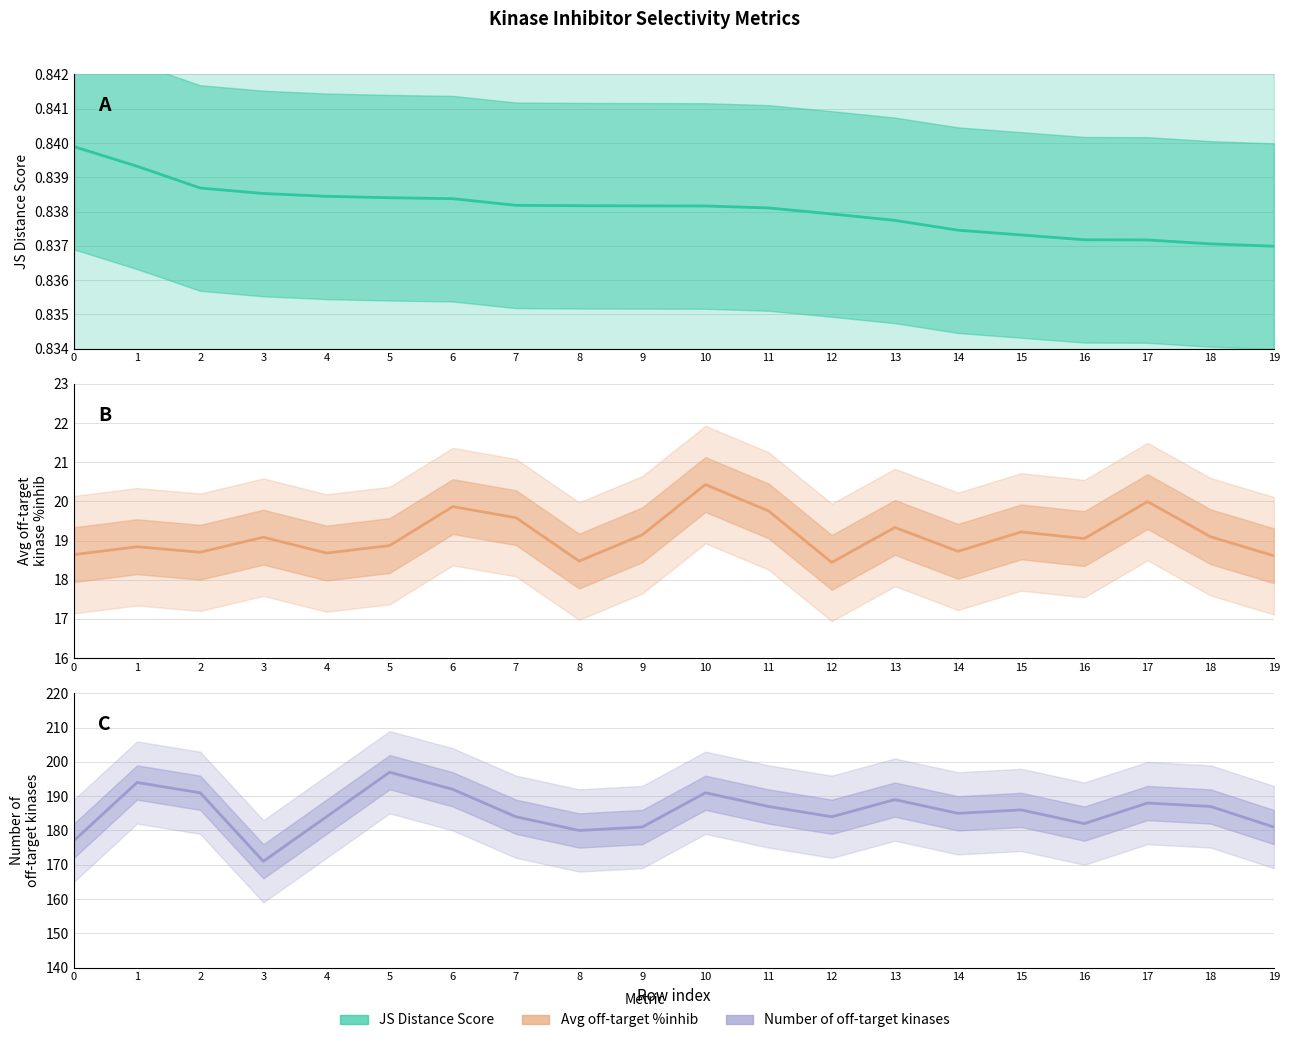

At which label does JS Distance Score reach its minimum?

19